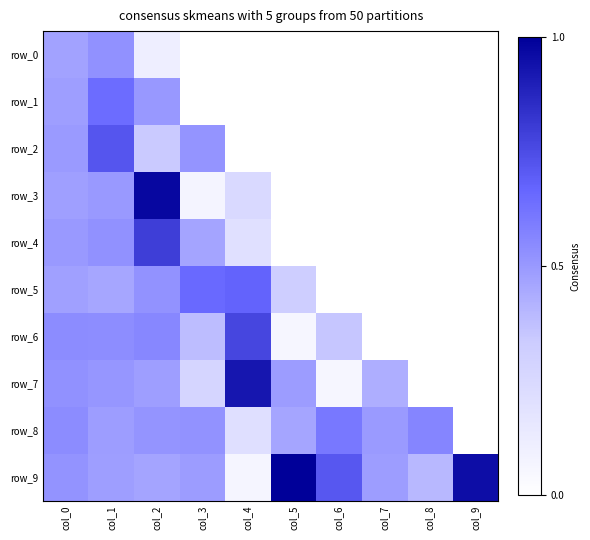

How many categories are shown in the chart?

10